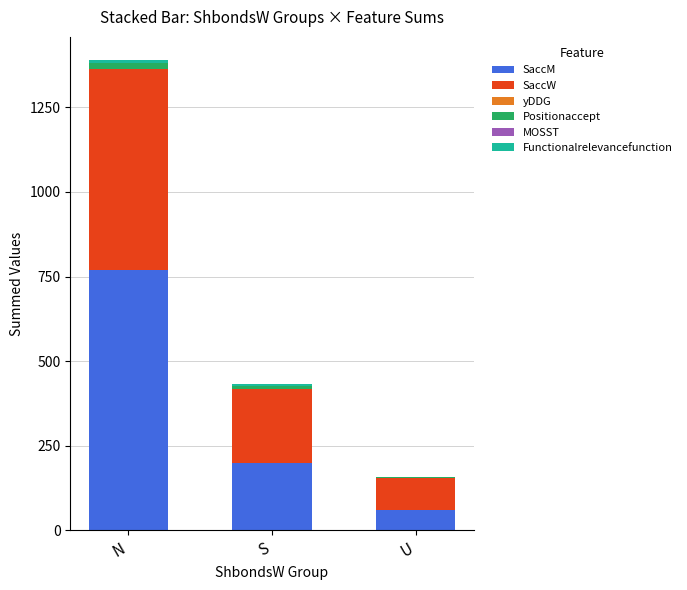

At which label does SaccM reach its peak?

N